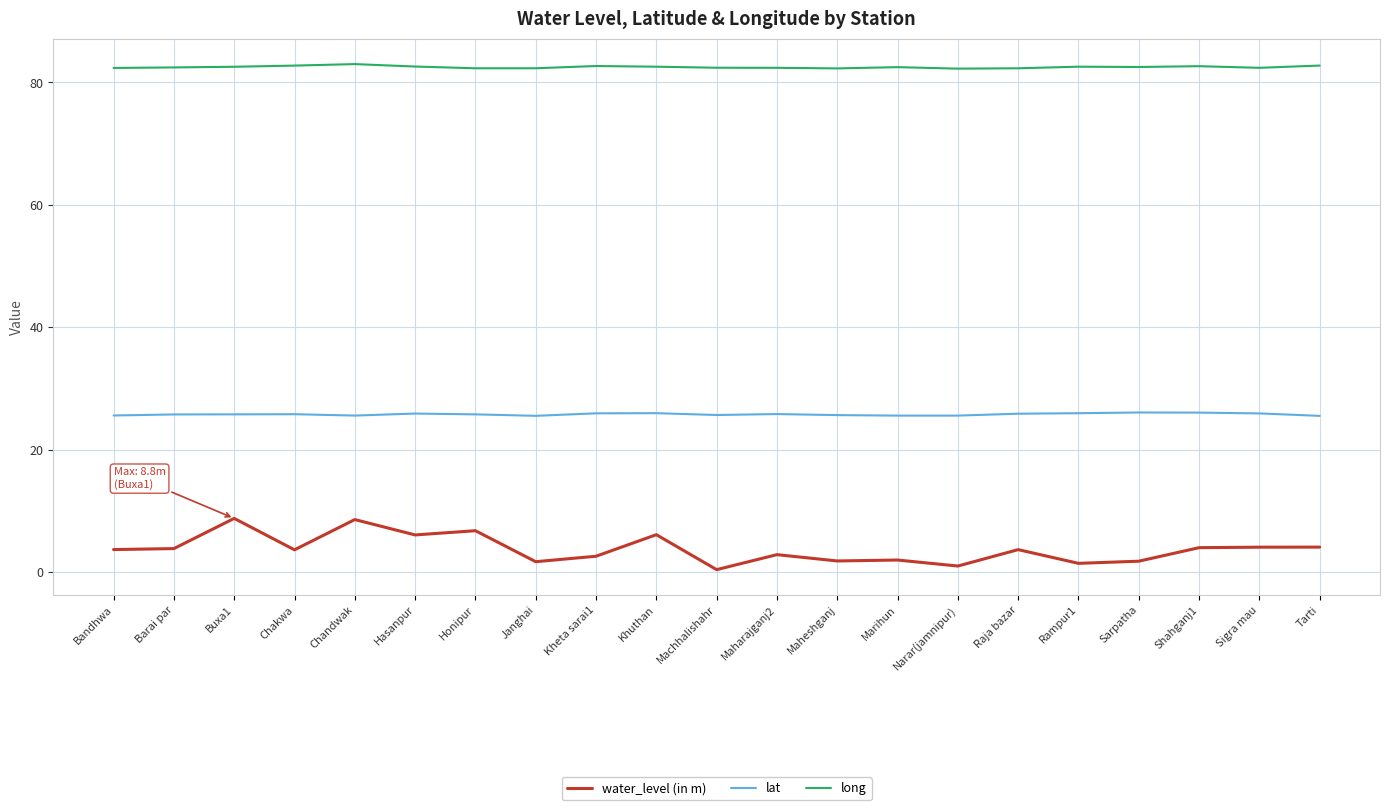

Is it true that water_level (in m) equals 2.9 at Maharajganj2?

True